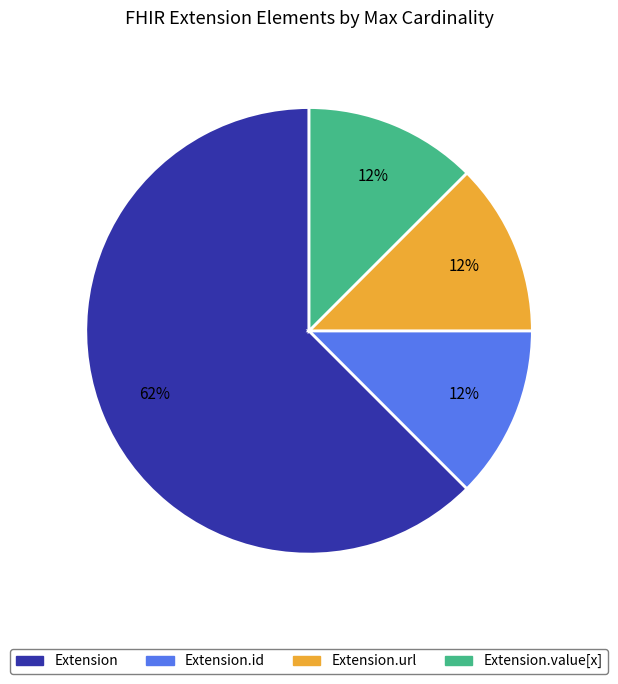

Does Extension.url represent more than half of the total?

No